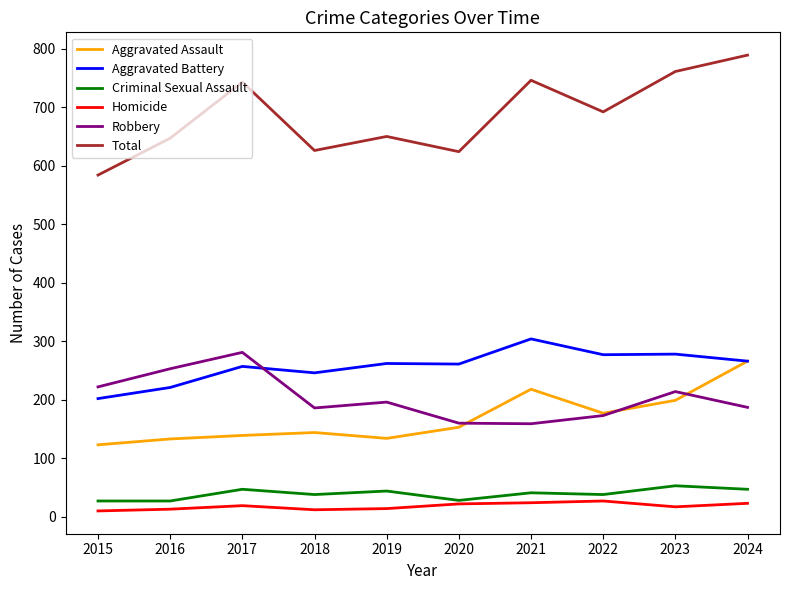

What is the minimum value for Criminal Sexual Assault?

27